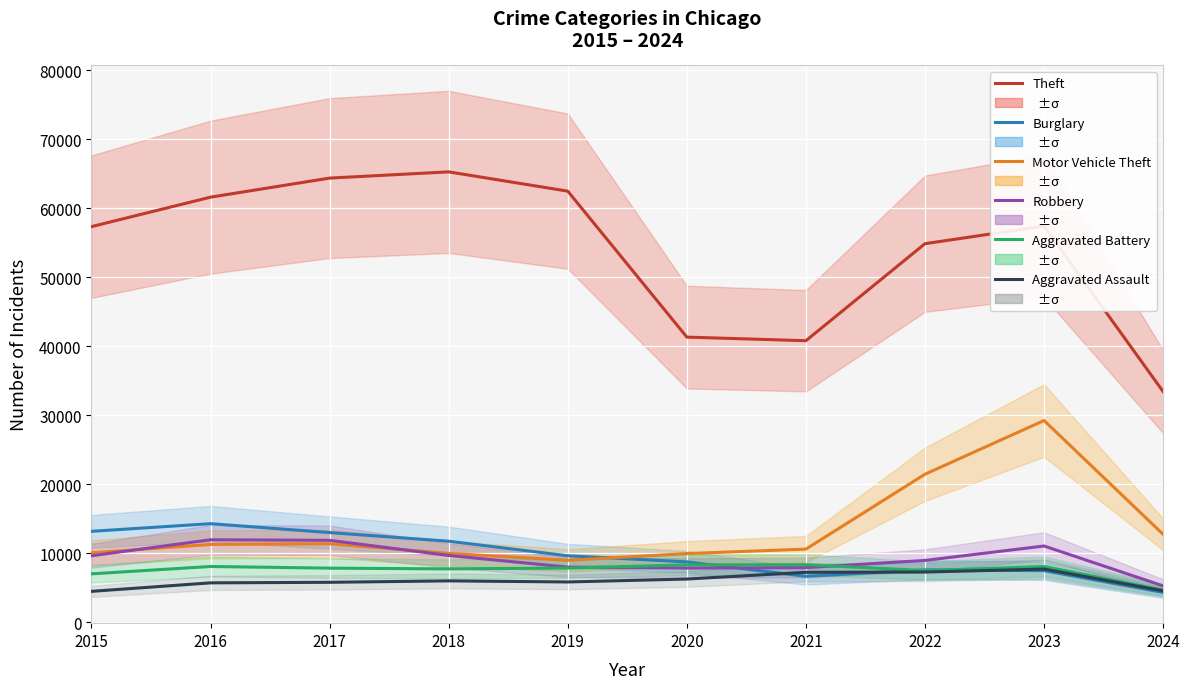

Reading left to right, list all the values displayed in this chart.

Theft: 57351	61623	64386	65289	62495	41336	40813	54879	57425	33440
Burglary: 13184	14289	13001	11747	9638	8758	6662	7593	7482	4322
Motor Vehicle Theft: 10068	11285	11380	9985	8977	9959	10603	21461	29245	12746
Robbery: 9638	11960	11880	9681	7995	7855	7920	8963	11055	5275
Aggravated Battery: 7019	8086	7845	7735	7858	8320	8347	7491	8080	4677
Aggravated Assault: 4480	5713	5793	6001	5841	6265	7242	7280	7710	4557